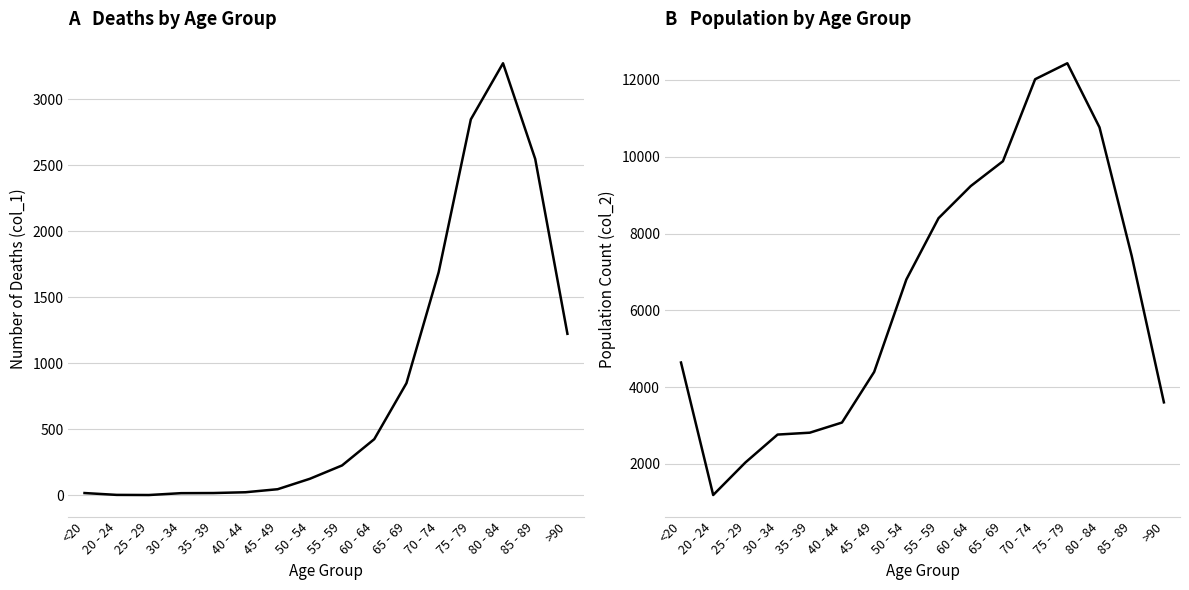

At which category does col_1 reach its first local peak?

80 - 84